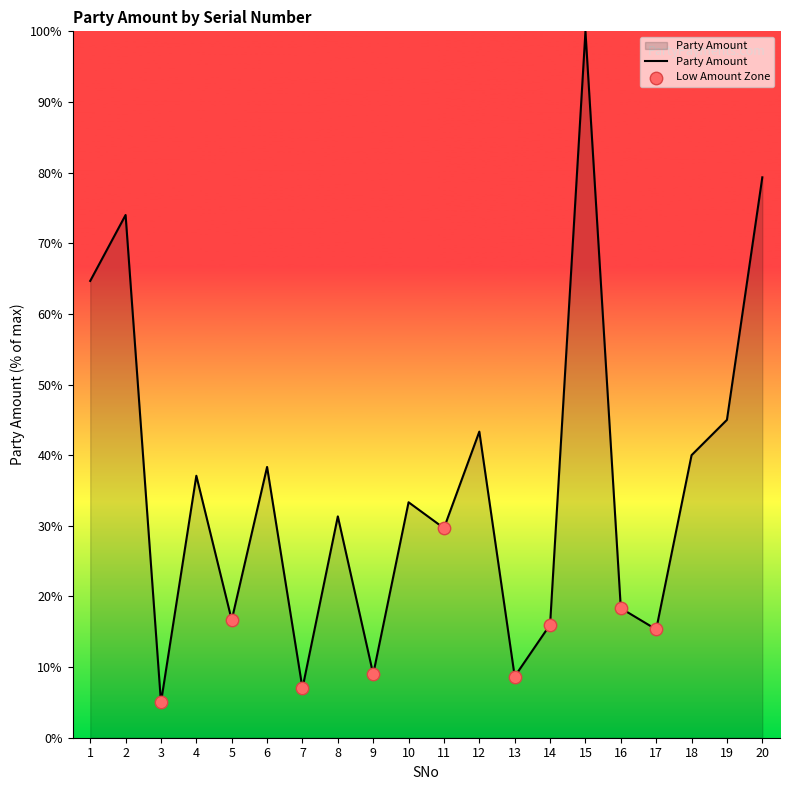

Which has a higher value, 7 or 12?

12